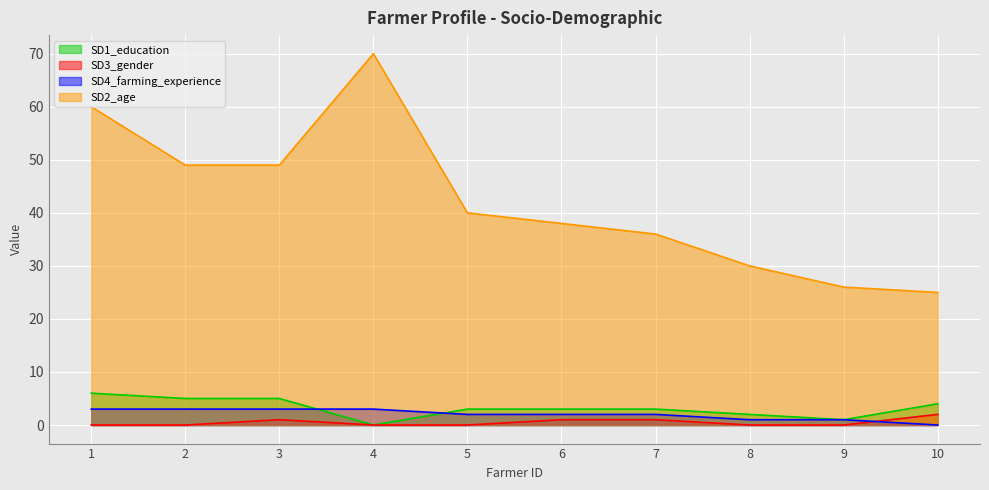

What are all the series names shown in the legend?

SD1_education, SD3_gender, SD4_farming_experience, SD2_age